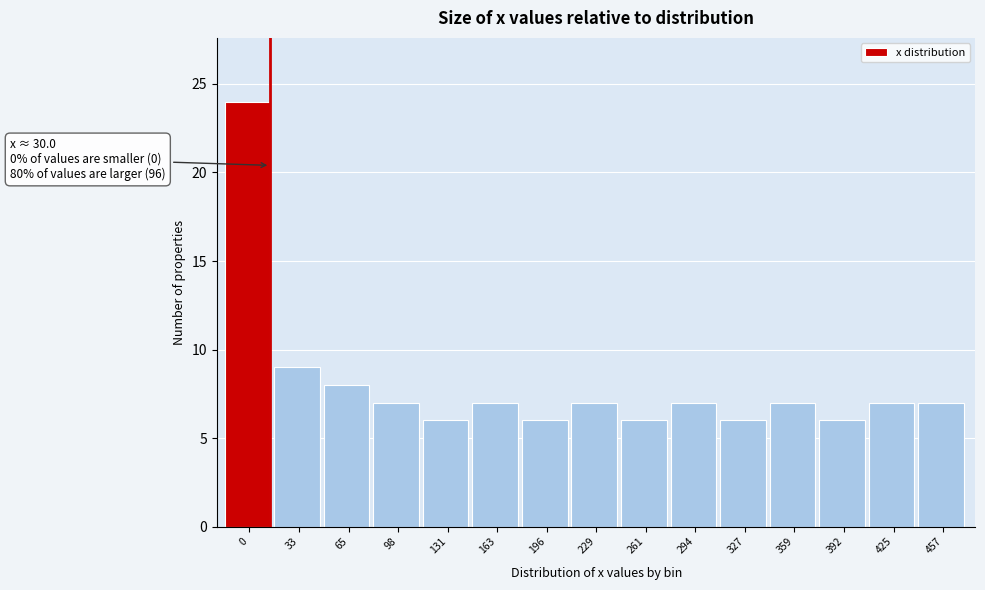

Reading left to right, what are all the values shown in this chart?

24	9	8	7	6	7	6	7	6	7	6	7	6	7	7